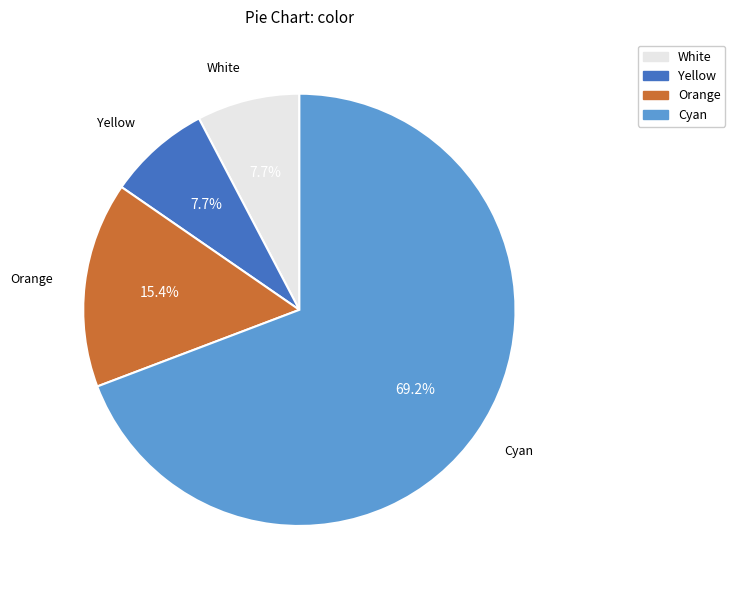

Is there any slice that represents more than half of the pie?

Yes